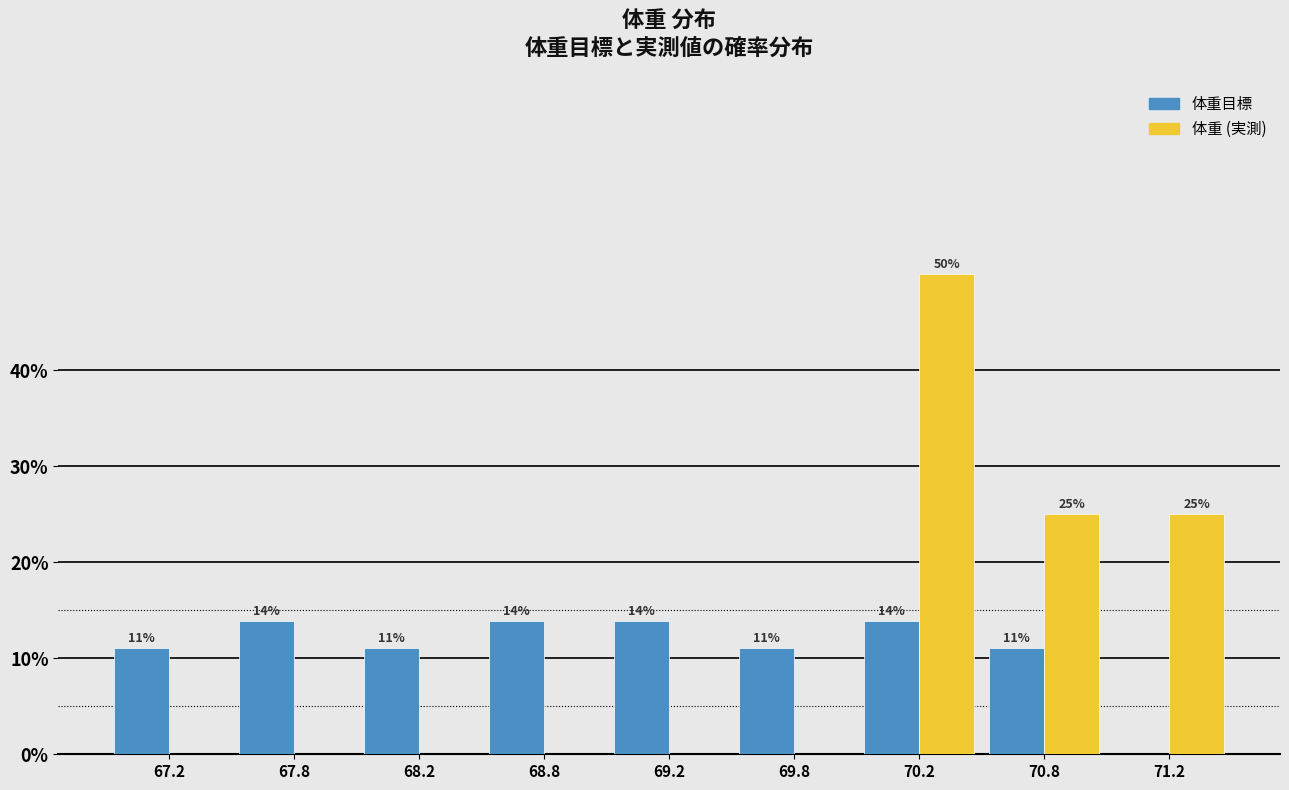

Are the bars horizontal?

No